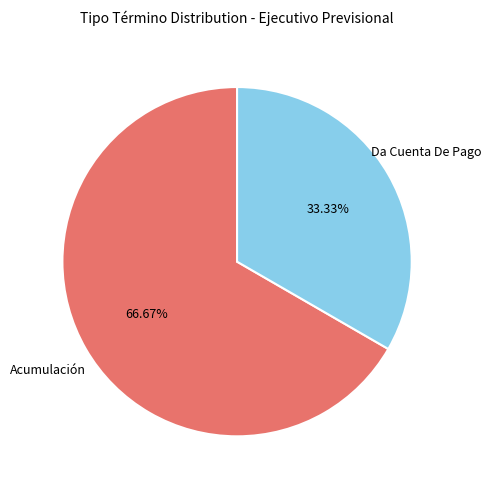

Does any single category account for the majority?

Yes